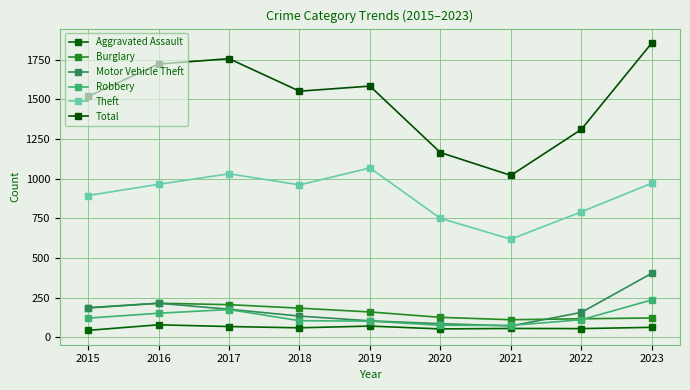

What is the sum of the Motor Vehicle Theft values at 2017 and 2020?

263